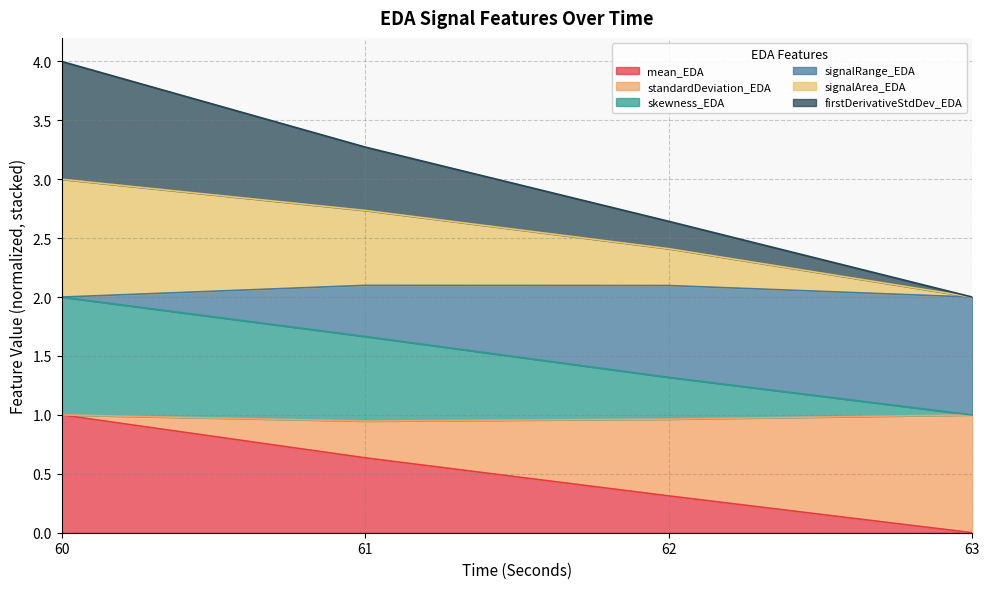

The mean_EDA series shows 0.6 at 61. True or false?

True